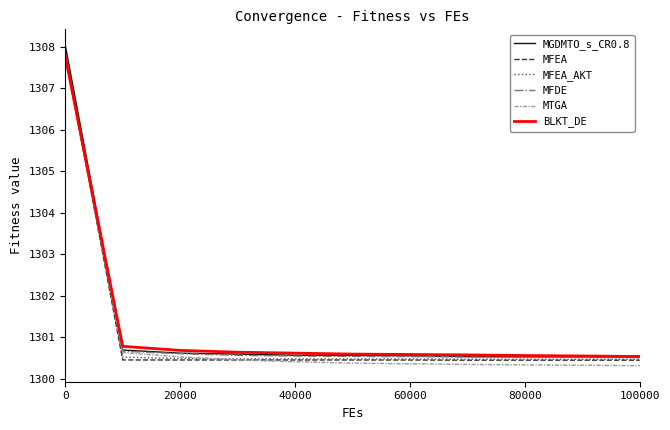

What is the greatest value displayed?

1308.0